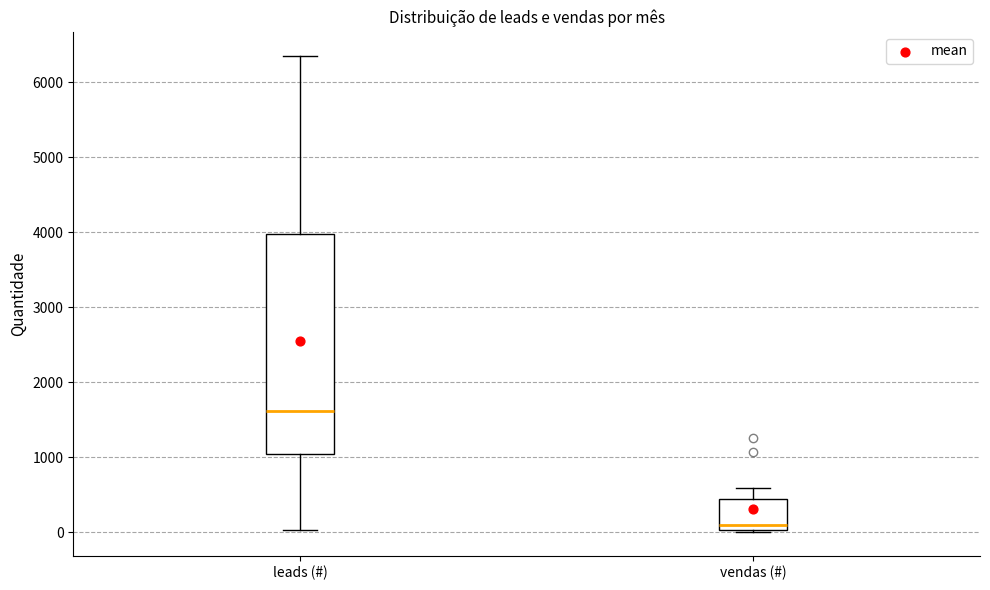

Which box has the highest median line?

leads (#)